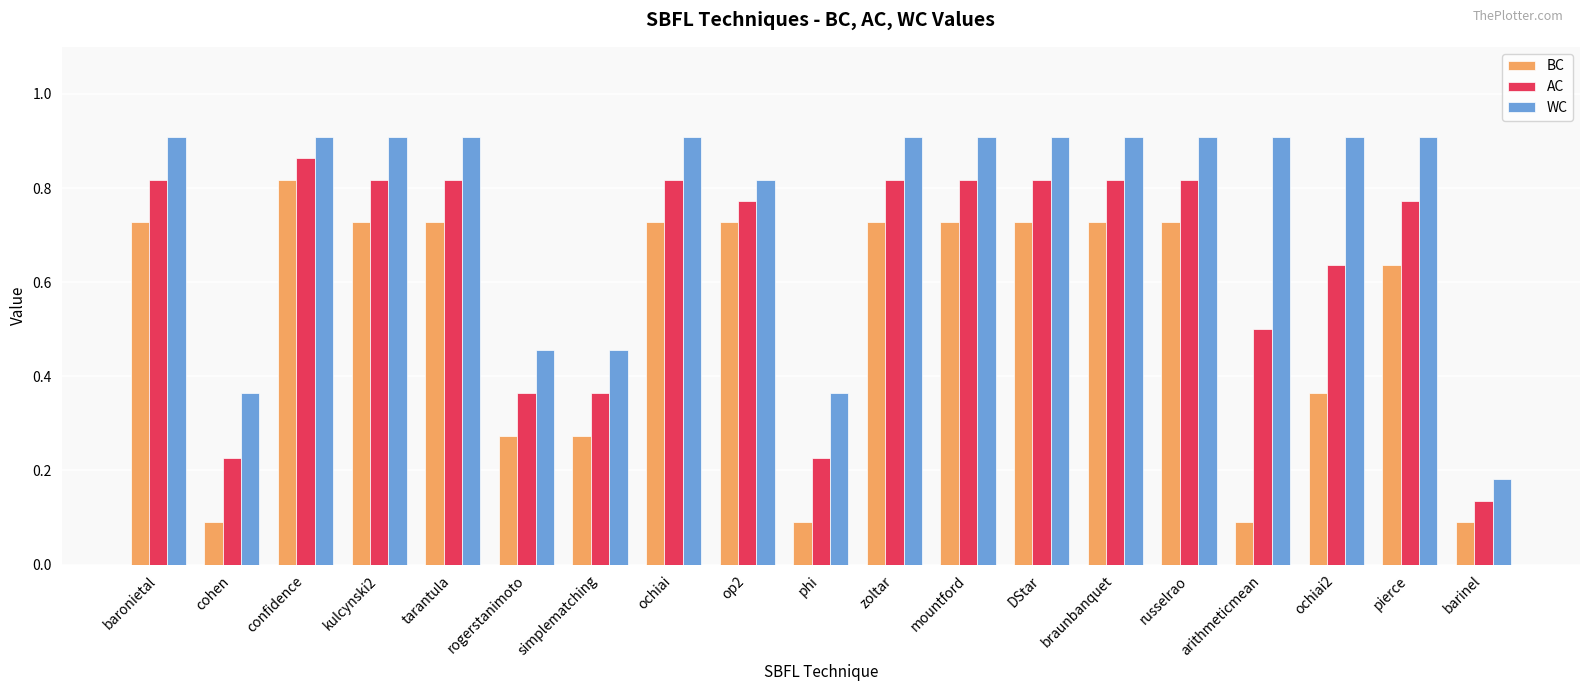

The WC series shows 0.2 at cohen. True or false?

False